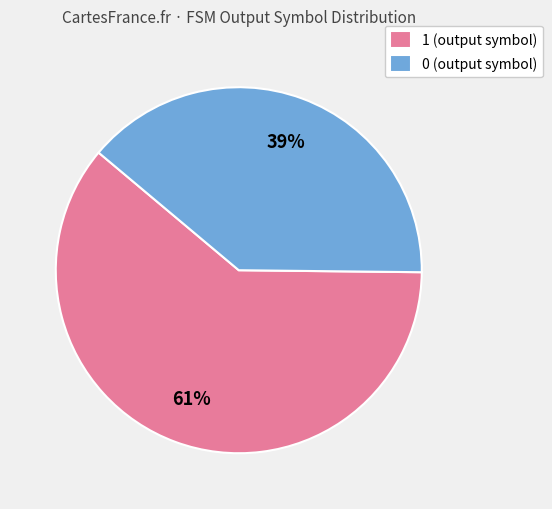

Is it true that 0 is 1% of the pie?

False